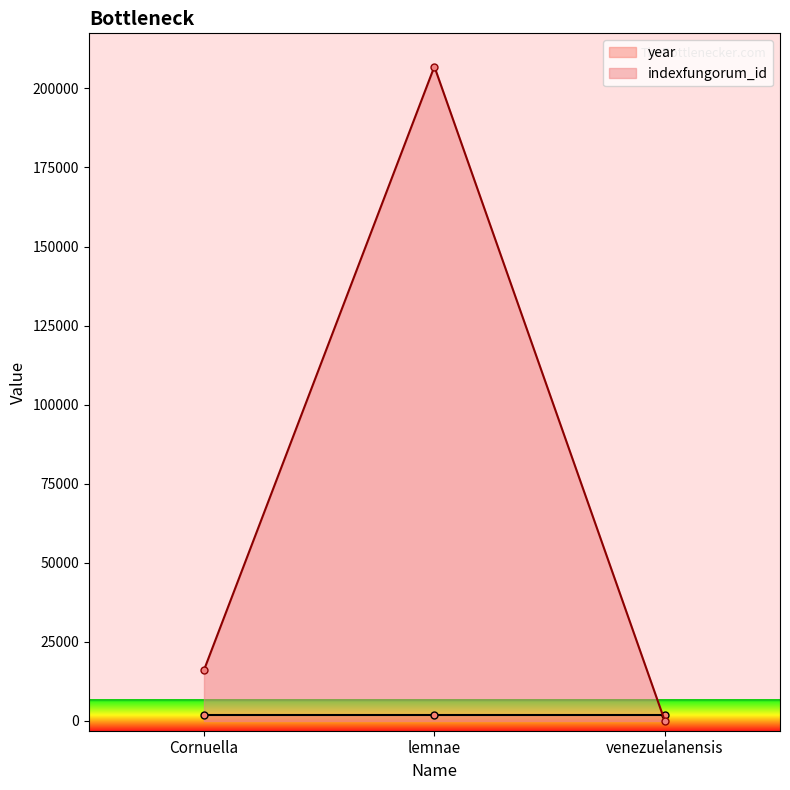

How many values in the indexfungorum_id series are below 16076?

1